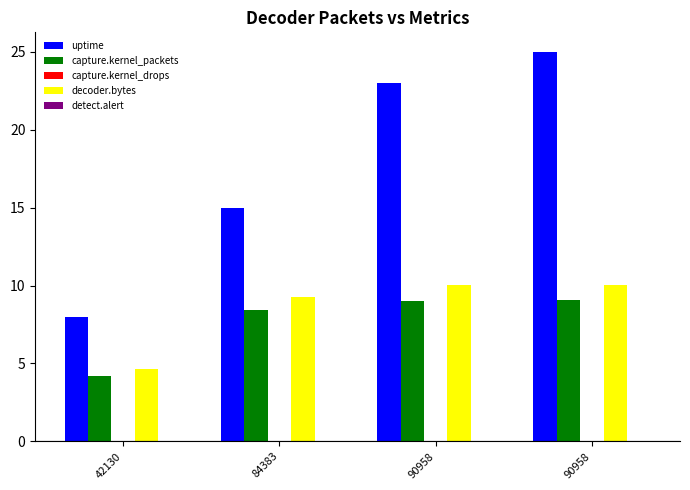

Where is decoder.bytes nearest to the value 7?

84383